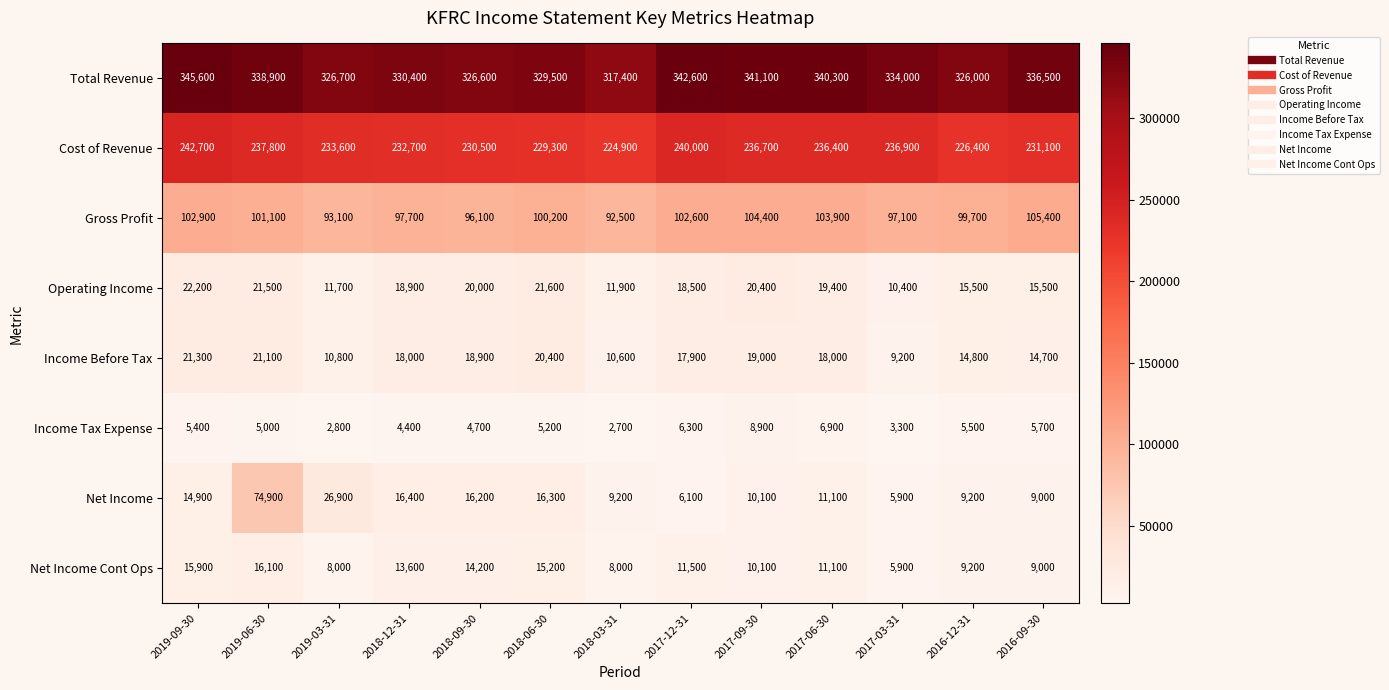

At which category is the sum across all series the highest?

2019-06-30